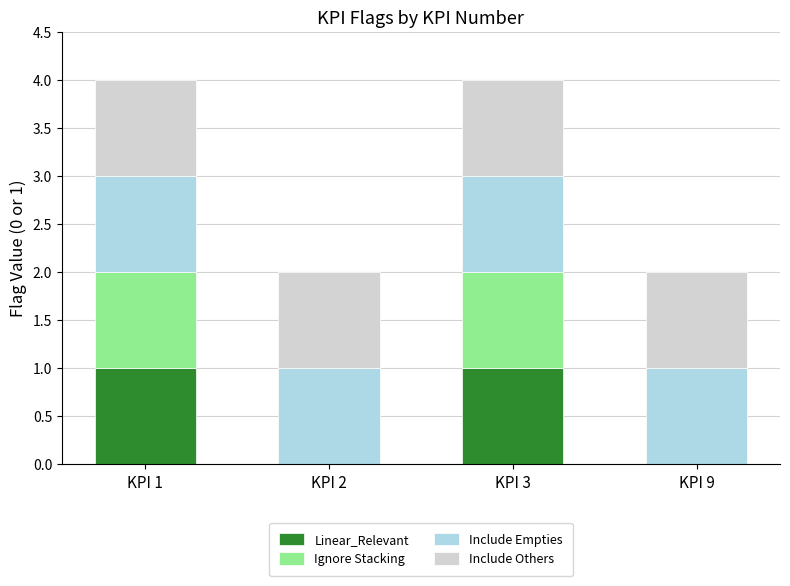

The value of Linear_Relevant at KPI 2 is 1. True or false?

False